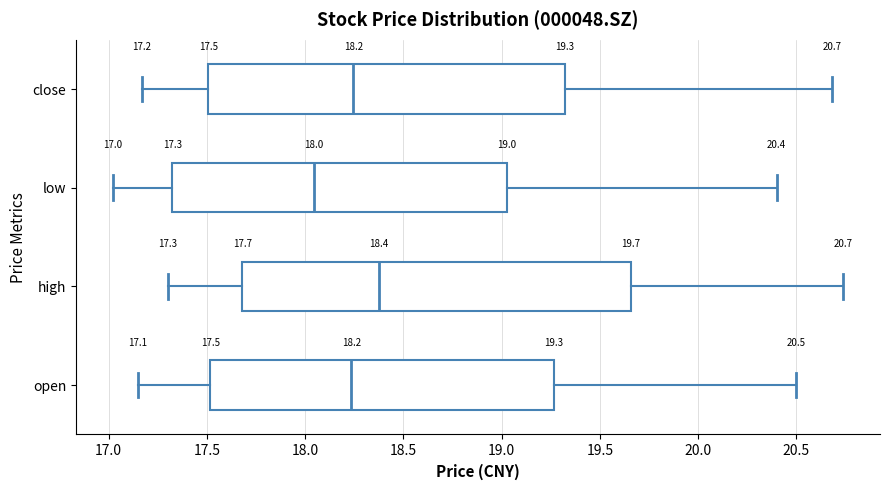

Which box has the furthest to the right median line?

high